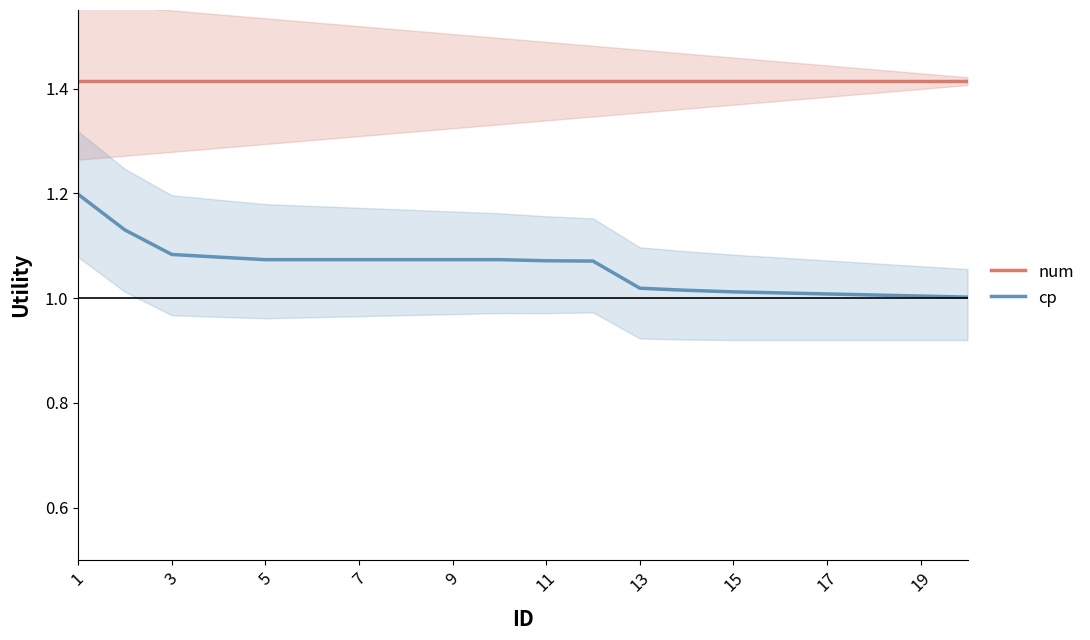

Reading left to right, extract all data points from this chart.

num: 1.4	1.4	1.4	1.4	1.4	1.4	1.4	1.4	1.4	1.4	1.4	1.4	1.4	1.4	1.4	1.4	1.4	1.4	1.4	1.4
cp: 1.2	1.1	1.1	1.1	1.1	1.1	1.1	1.1	1.1	1.1	1.1	1.1	1.0	1.0	1.0	1.0	1.0	1.0	1.0	1.0